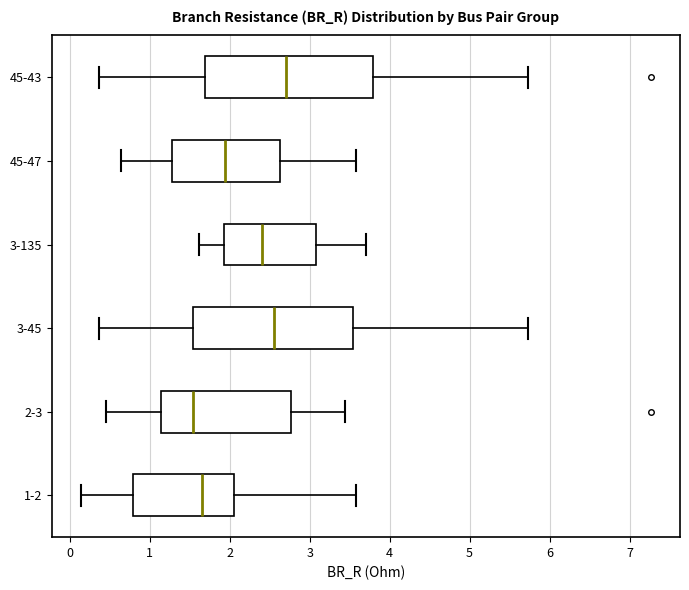

Reading bottom to top, transcribe this box plot: for each box, give where its median line is, the range the box spans, and where its two whiskers end, as read against the x-axis. The values are not printed on the chart, so give them approximately, as read against the axis.

1-2: median 1.7, box 0.8 to 2.0, whiskers 0.1 to 3.6
2-3: median 1.5, box 1.1 to 2.8, whiskers 0.4 to 3.4
3-45: median 2.6, box 1.5 to 3.5, whiskers 0.4 to 5.7
3-135: median 2.4, box 1.9 to 3.1, whiskers 1.6 to 3.7
45-47: median 1.9, box 1.3 to 2.6, whiskers 0.6 to 3.6
45-43: median 2.7, box 1.7 to 3.8, whiskers 0.4 to 5.7